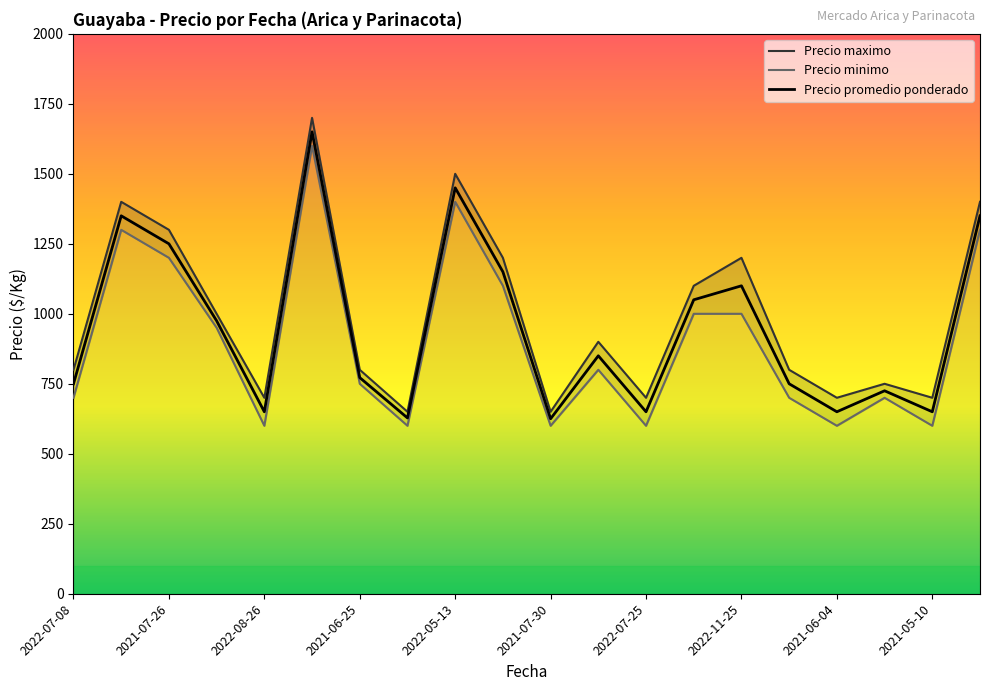

True or false: Precio minimo has a value of 1701 at 2022-11-25.

False